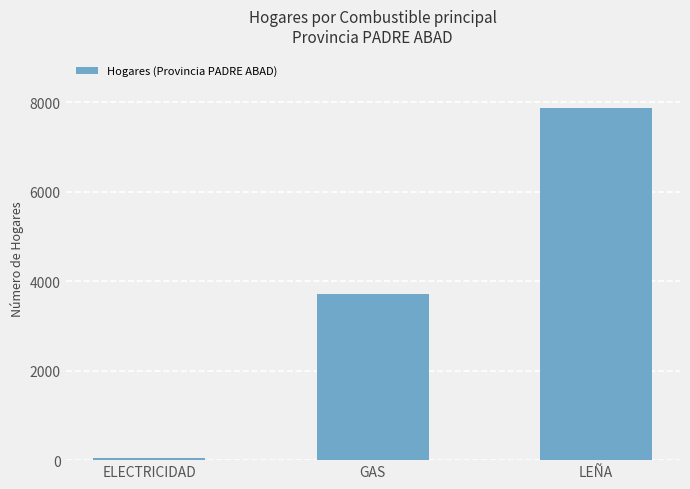

How many data points does each series have?

3